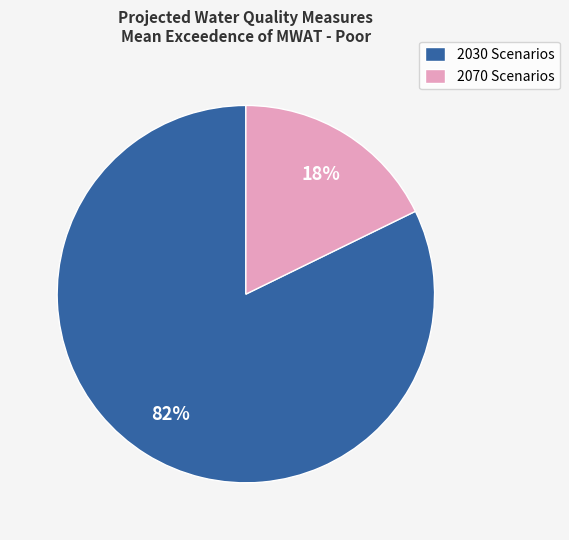

How many segments does this pie chart have?

2